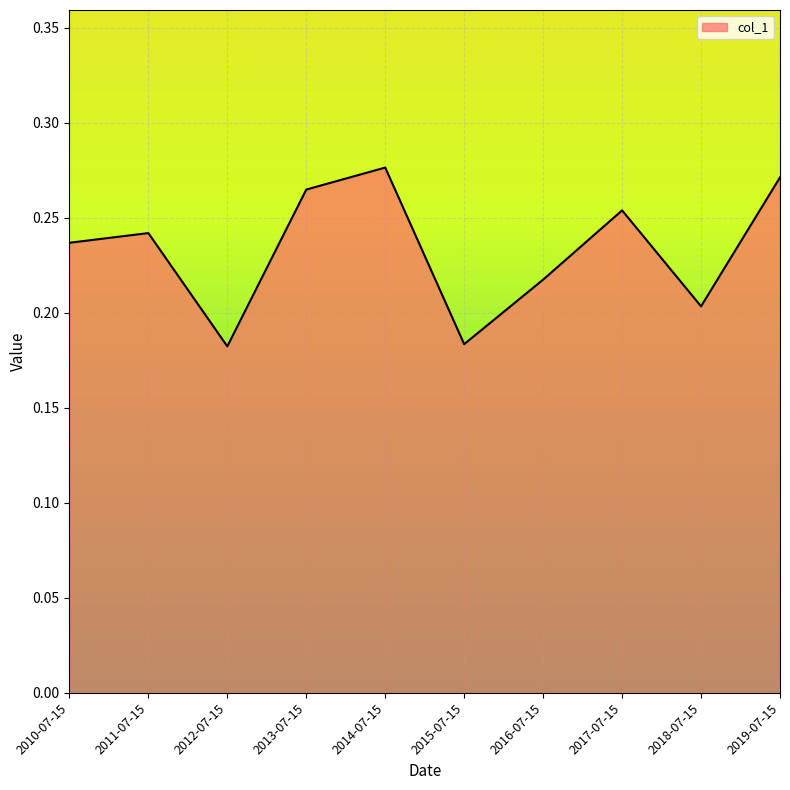

Is it true that the value at 2010-07-15 is 0.2?

True